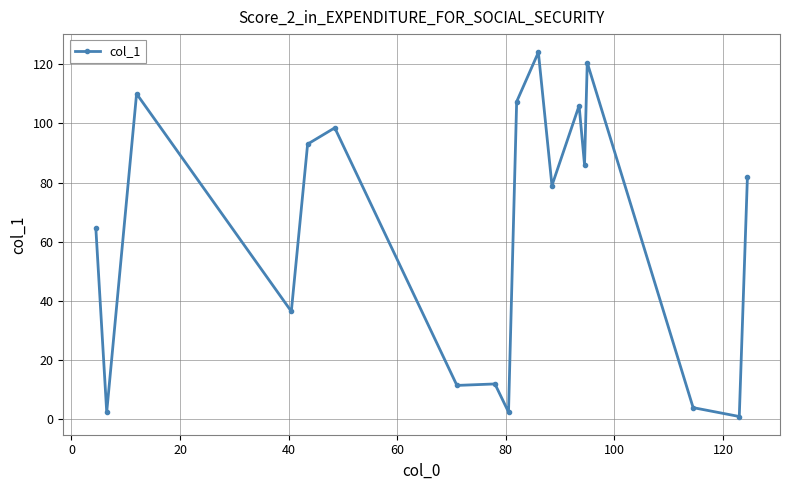

What is the greatest value displayed?

124.0